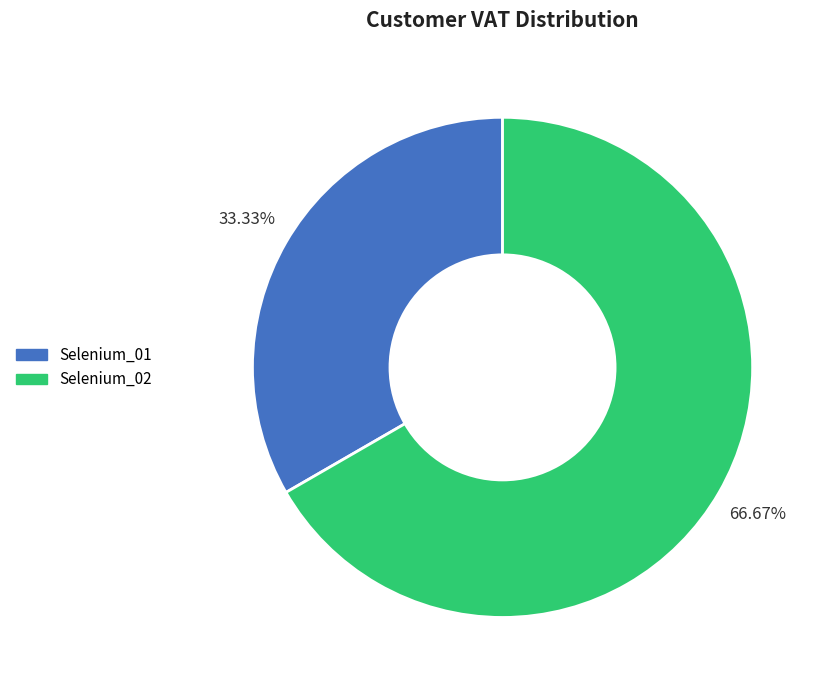

What percentage is the Selenium_02 slice, to the nearest percent?

67%